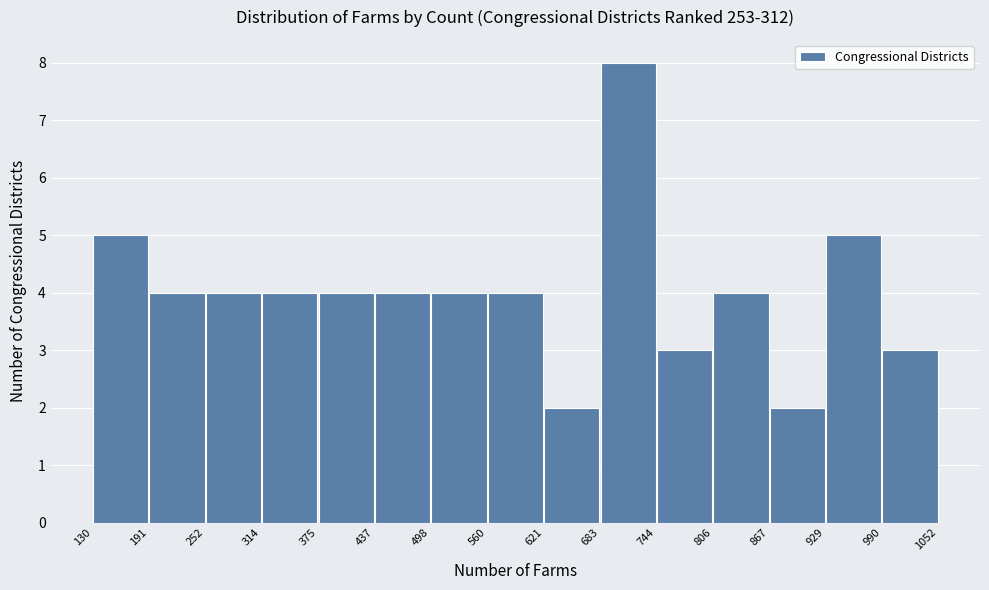

Reading left to right, list every bar in this chart as the range it spans on the x-axis followed by its height. The values are not printed on the chart, so give them approximately, as read against the axis.

130 to 191: 5
191 to 252: 4
252 to 314: 4
314 to 375: 4
375 to 437: 4
437 to 498: 4
498 to 560: 4
560 to 621: 4
621 to 683: 2
683 to 744: 8
744 to 806: 3
806 to 867: 4
867 to 929: 2
929 to 990: 5
990 to 1052: 3